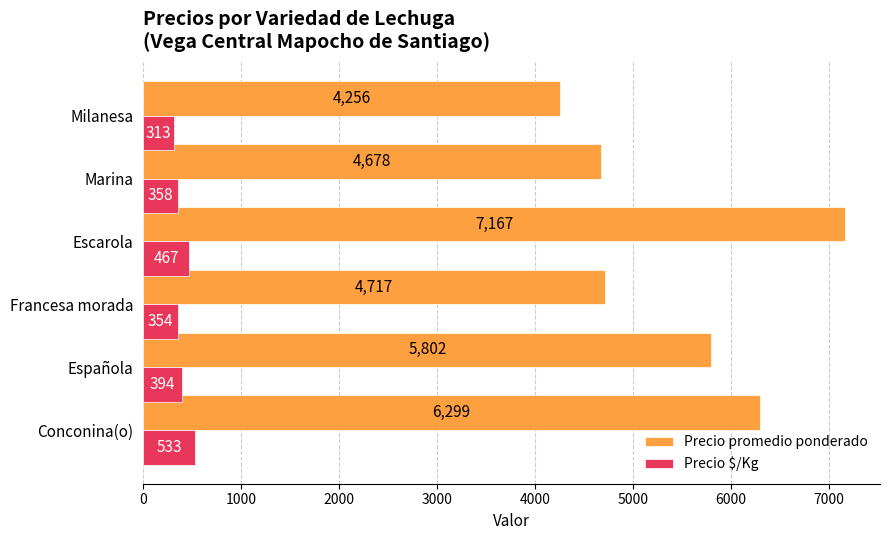

Count the number of categories in the chart.

6